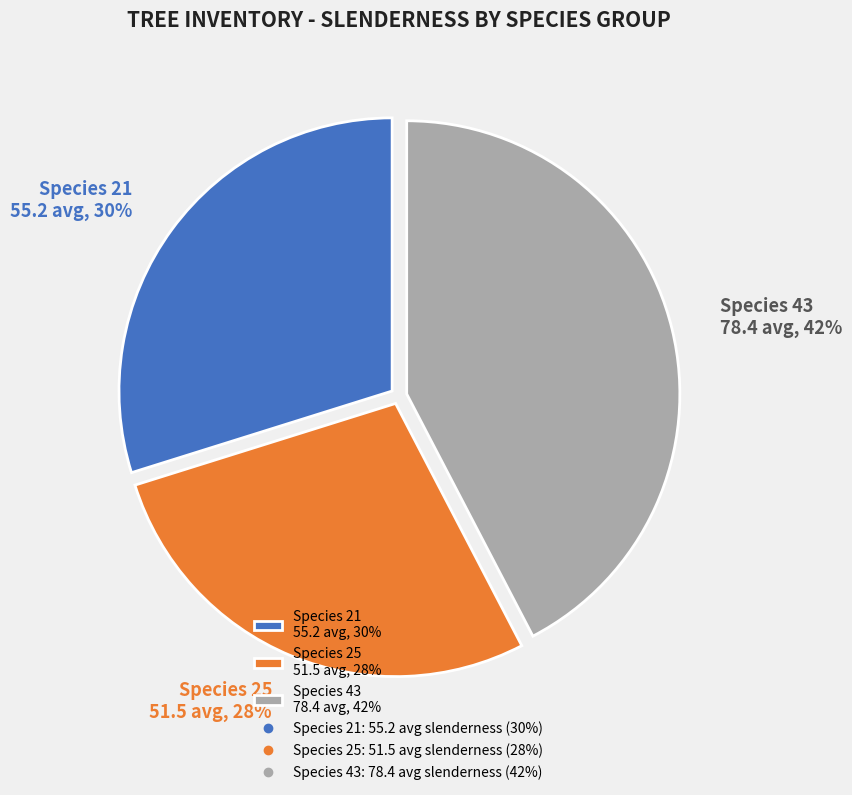

To the nearest percent, what is the combined percentage of Species 21 55.2 avg, 30% and Species 25 51.5 avg, 28%?

58%